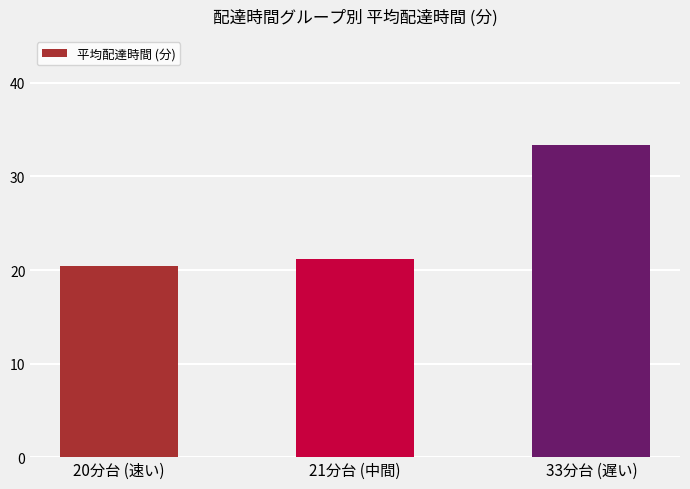

What is the average value?

25.0